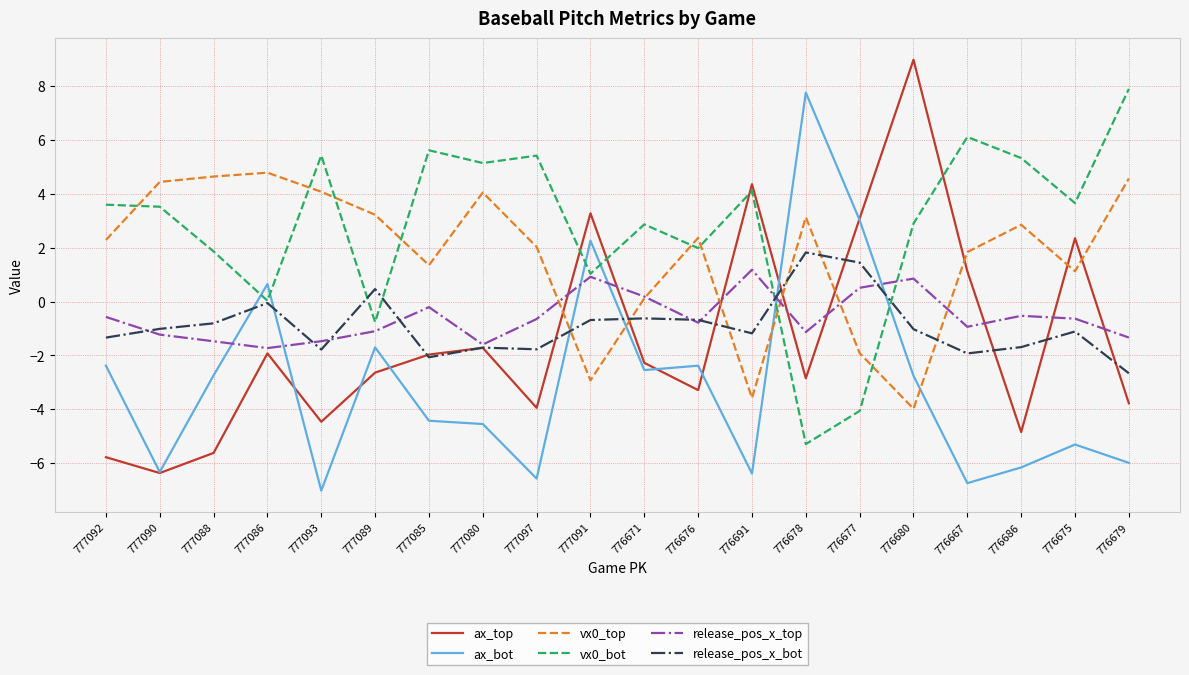

Which label corresponds to the largest value in the chart?

776680